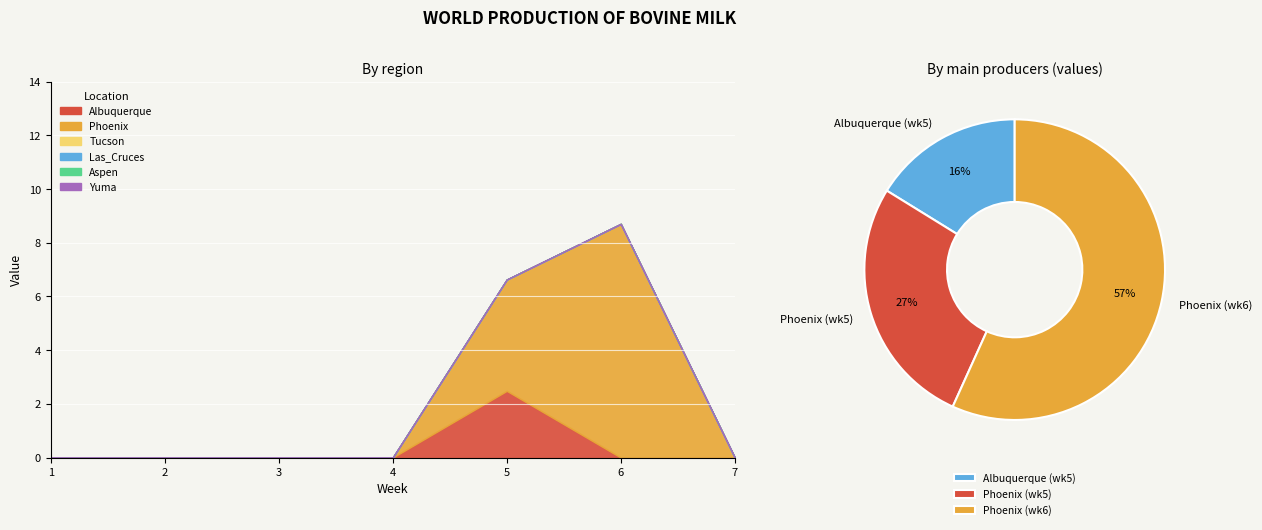

Reading left to right, list all the values displayed in this chart.

Albuquerque: 1=0.0	2=0.0	3=0.0	4=0.0	5=2.5	6=0.0	7=0.0
Phoenix: 1=0.0	2=0.0	3=0.0	4=0.0	5=4.1	6=8.7	7=0.0
Tucson: 1=0.0	2=0.0	3=0.0	4=0.0	5=0.0	6=0.0	7=0.0
Las_Cruces: 1=0.0	2=0.0	3=0.0	4=0.0	5=0.0	6=0.0	7=0.0
Aspen: 1=0.0	2=0.0	3=0.0	4=0.0	5=0.0	6=0.0	7=0.0
Yuma: 1=0.0	2=0.0	3=0.0	4=0.0	5=0.0	6=0.0	7=0.0